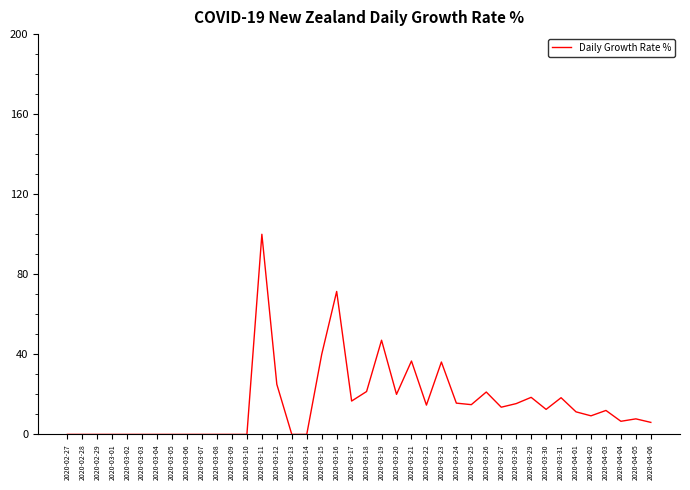

What is the difference between the second highest and second lowest values?

71.4